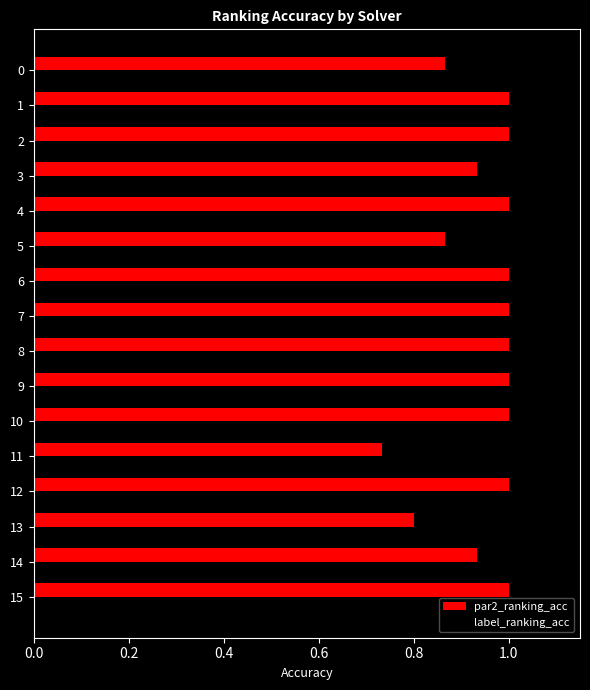

What is the sum of all label_ranking_acc values?

15.3